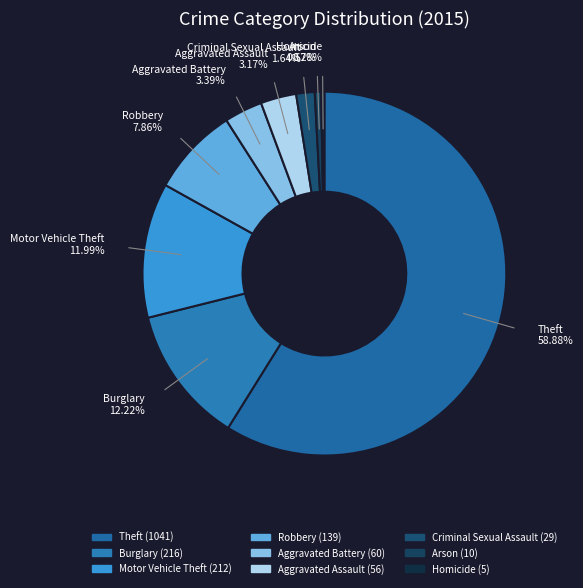

Is there any slice that represents more than half of the pie?

Yes